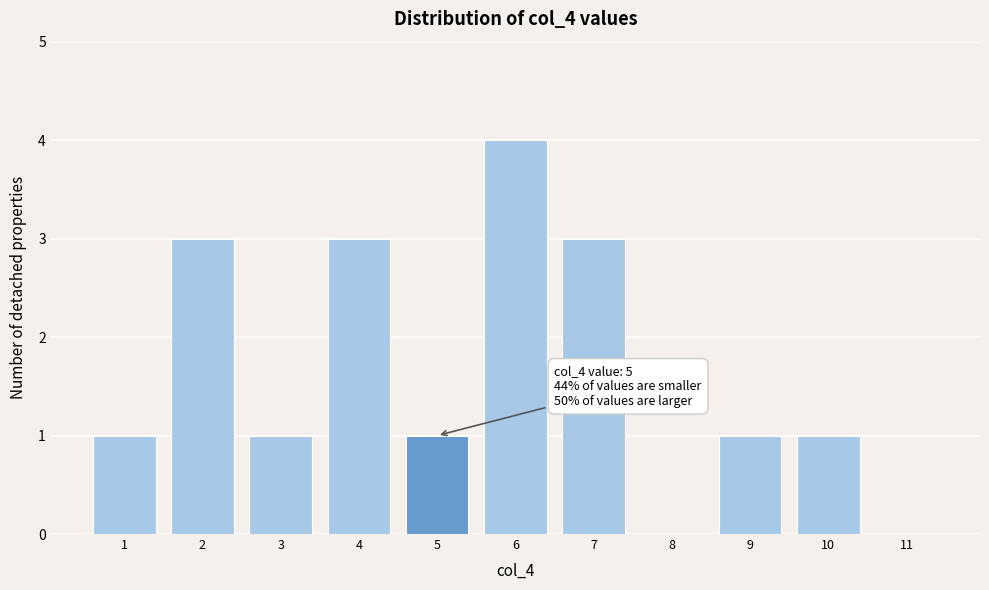

Which range on the x-axis has the tallest bar?

5.5 to 6.5